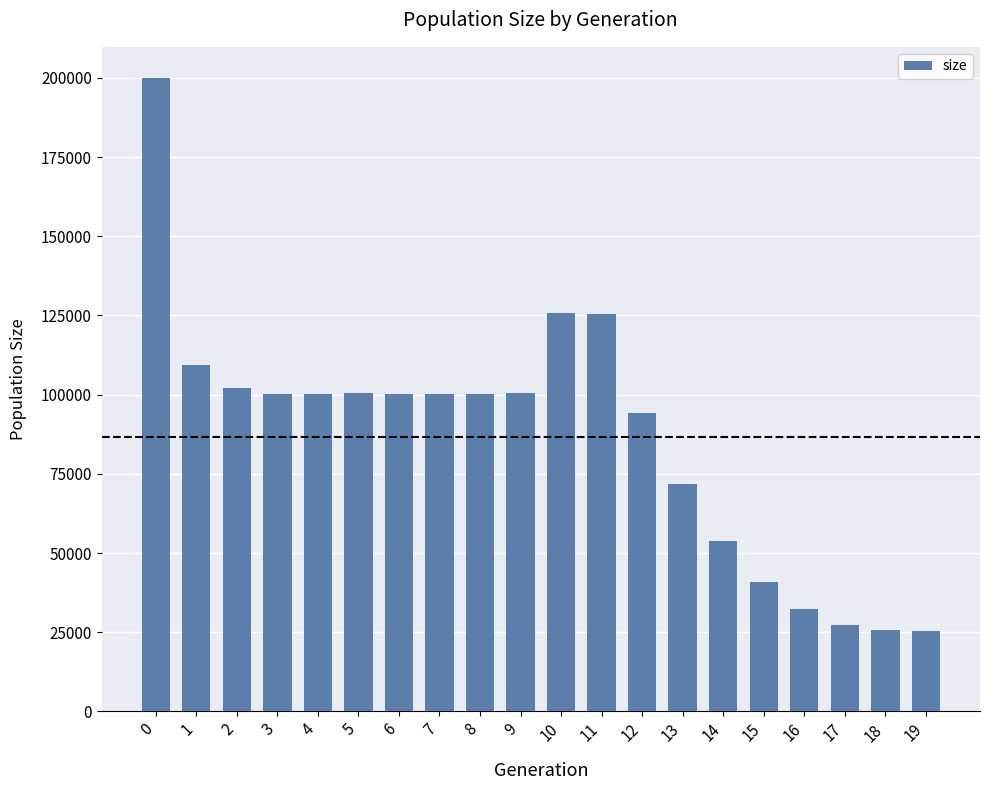

What is the value of the 12th bar from the left?

125311